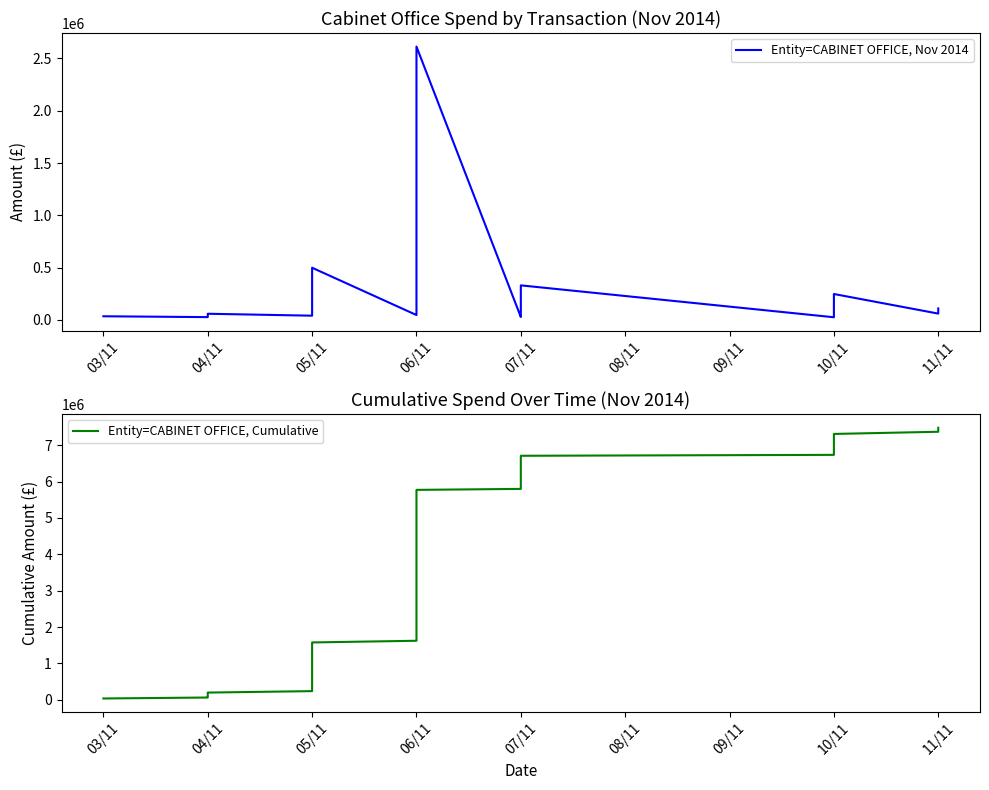

What is the average value of the Entity=CABINET OFFICE, Nov 2014 series?

191853.1